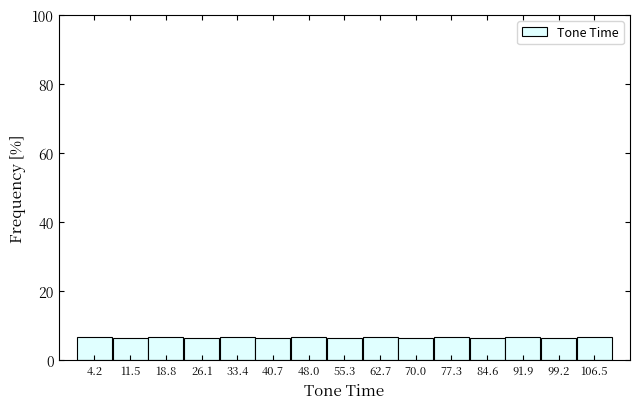

Reading left to right, transcribe this chart: for each bar, give the range it covers on the x-axis and its height. Neither the bar edges nor the heights are printed on the chart, so give them approximately, as read against the axes.

1 to 8: 6
8 to 15: 6
15 to 22: 6
22 to 30: 6
30 to 37: 6
37 to 44: 6
44 to 52: 6
52 to 59: 6
59 to 66: 6
66 to 74: 6
74 to 81: 6
81 to 88: 6
88 to 96: 6
96 to 103: 6
103 to 110: 6